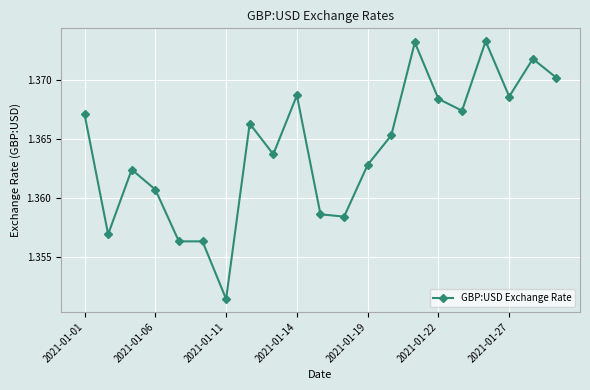

How many values are between 1 and 2?

21